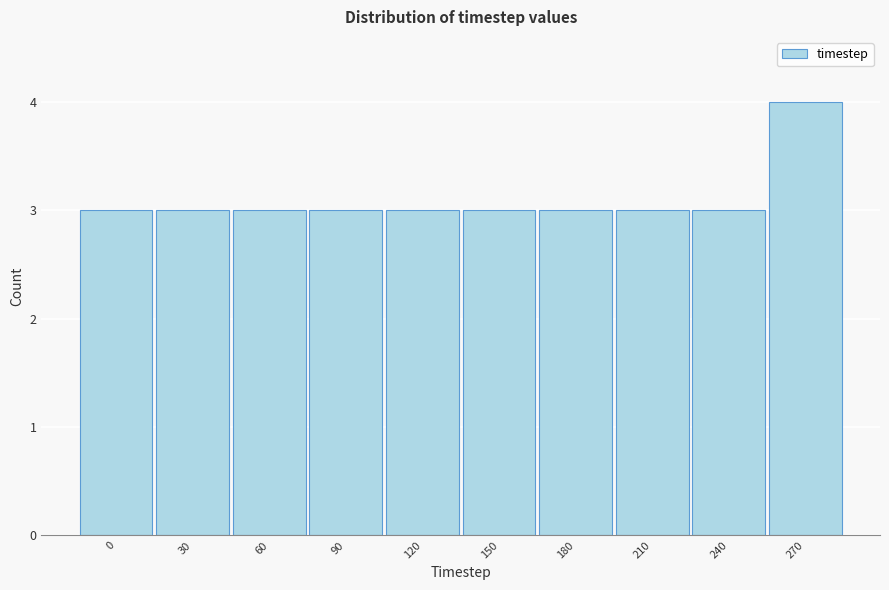

Reading left to right, what are all the values shown in this chart?

3	3	3	3	3	3	3	3	3	4